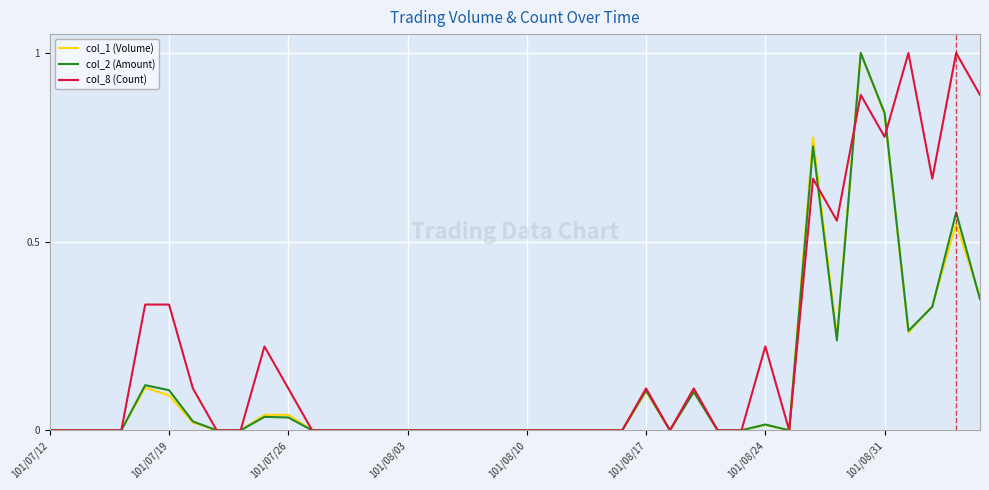

Which series has the largest total across all categories?

col_8 (Count)